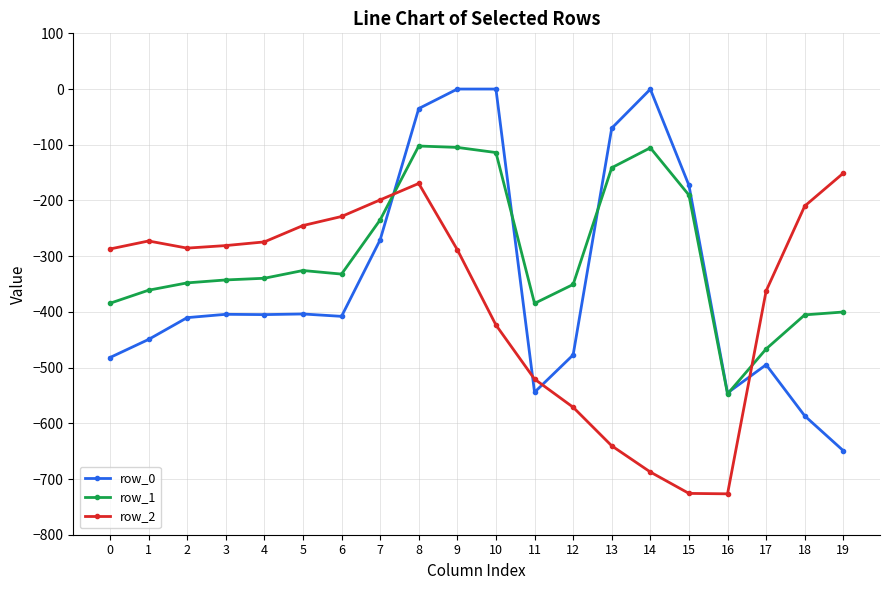

The value of row_0 at 18 is -586.7. True or false?

True